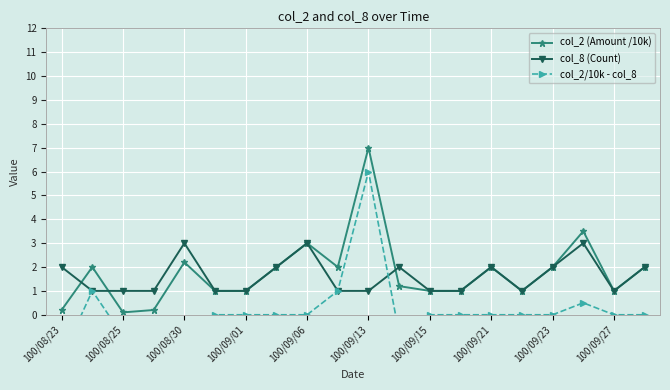

Is it true that col_8 (Count) equals 3.2 at 100/09/21?

False